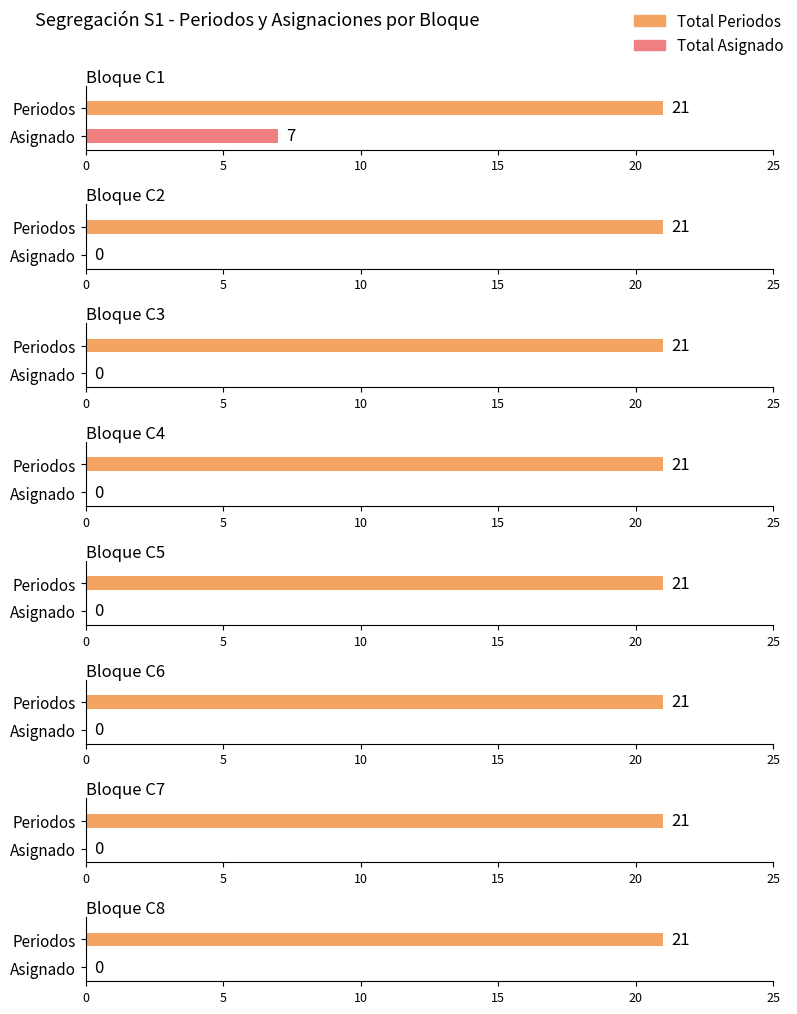

Which series has the largest total across all categories?

Total Periodos